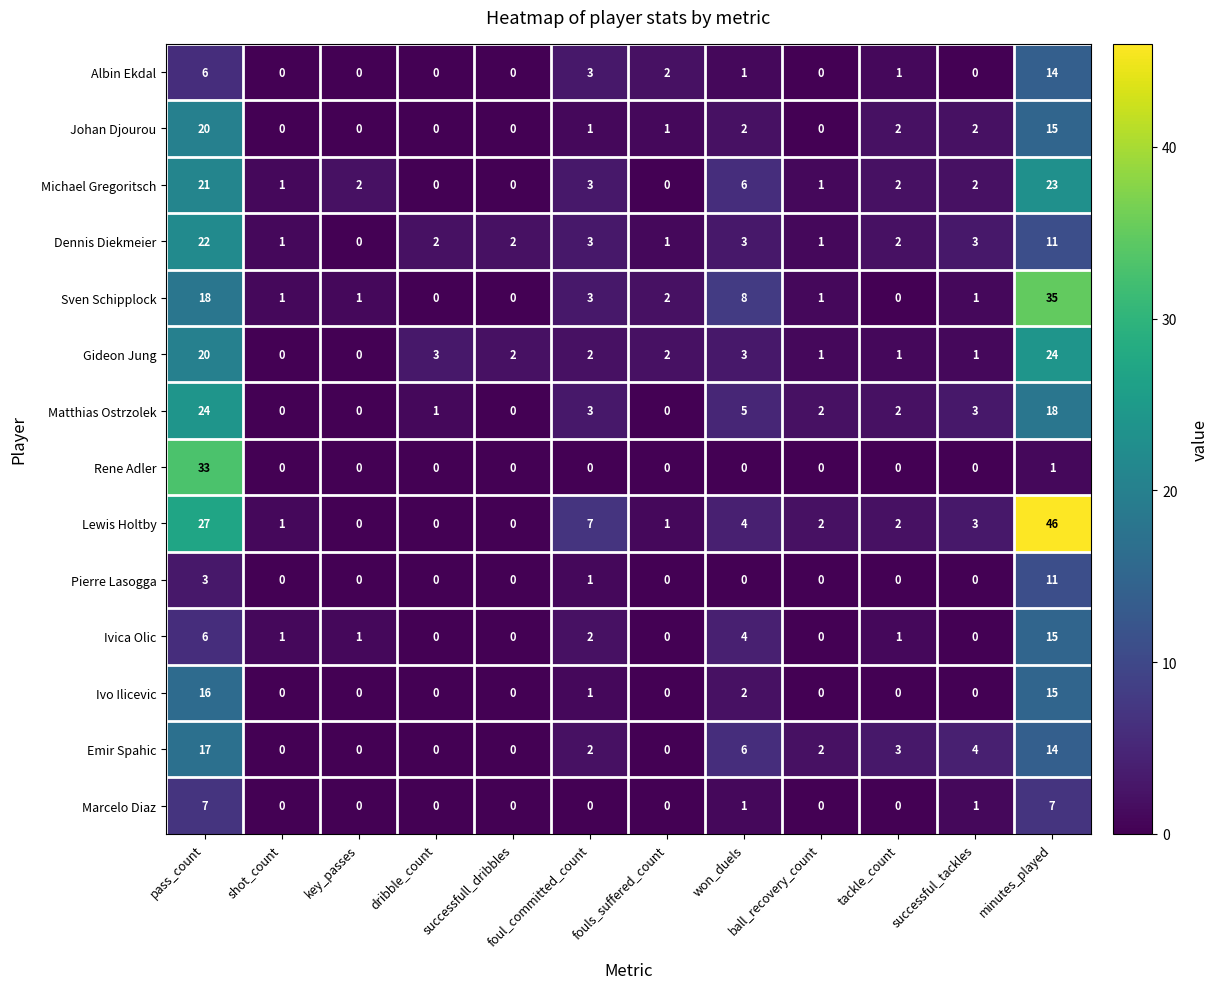

Which category has the highest value in the Ivo Ilicevic series?

pass_count